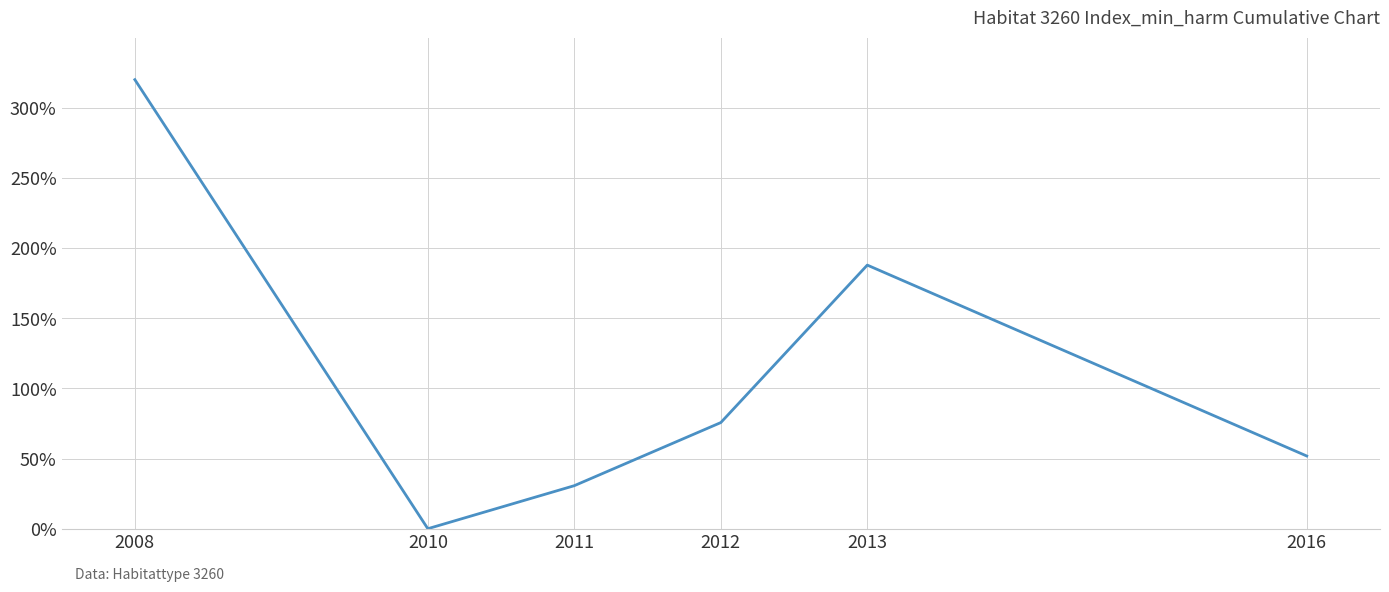

Reading right to left, extract all data points from this chart.

2016=51.8	2013=187.9	2012=75.6	2011=30.7	2010=0.0	2008=320.0